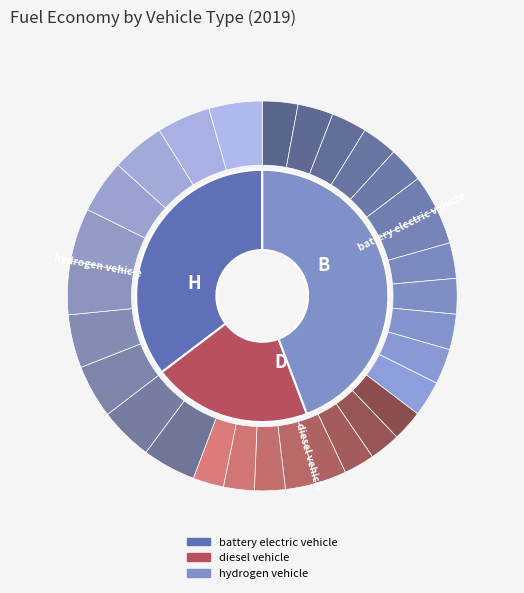

Is battery electric vehicle the majority of the pie?

No